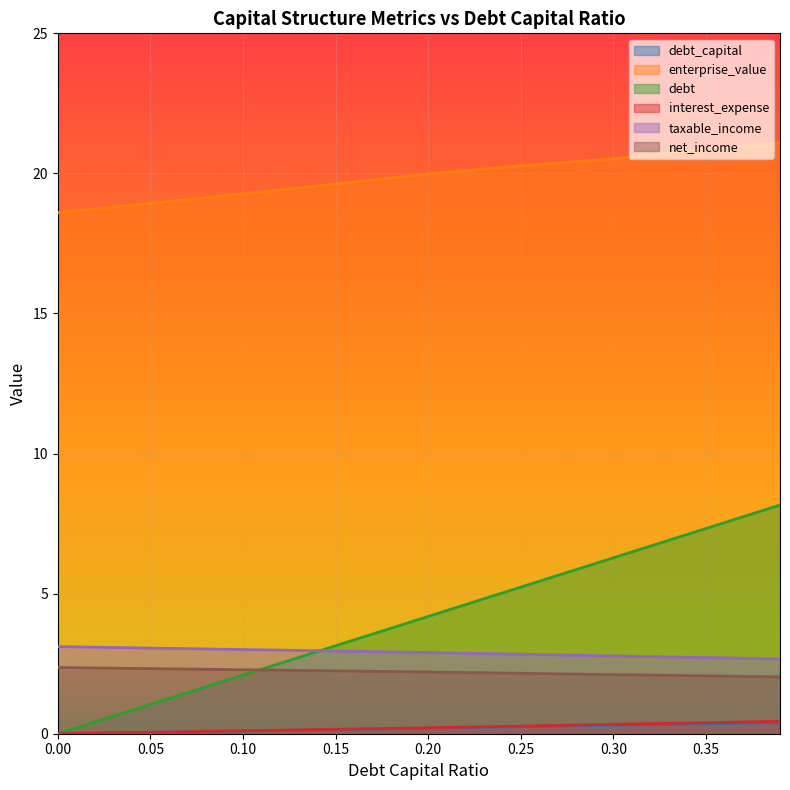

Reading left to right, list all the values displayed in this chart.

debt_capital: 0.0	0.1	0.1	0.1	0.2	0.2	0.3	0.3	0.4
enterprise_value: 18.6	18.9	19.3	19.6	20.0	20.3	20.5	20.9	21.1
debt: 0.0	1.0	2.1	3.1	4.2	5.2	6.3	7.3	8.2
interest_expense: 0.0	0.1	0.1	0.2	0.2	0.3	0.3	0.4	0.4
taxable_income: 3.1	3.1	3.0	3.0	2.9	2.8	2.8	2.7	2.7
net_income: 2.4	2.3	2.3	2.2	2.2	2.2	2.1	2.1	2.0